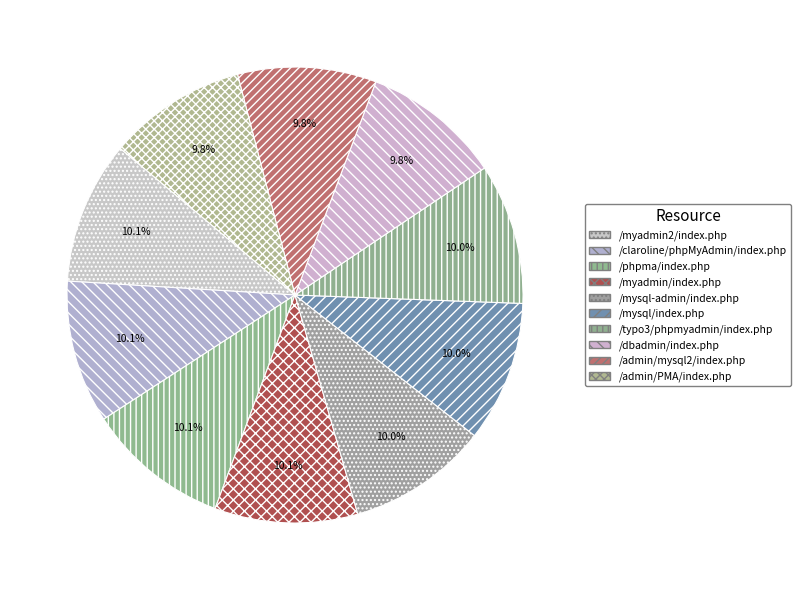

How much of the chart is everything except /claroline/phpMyAdmin/index.php?

89.9%